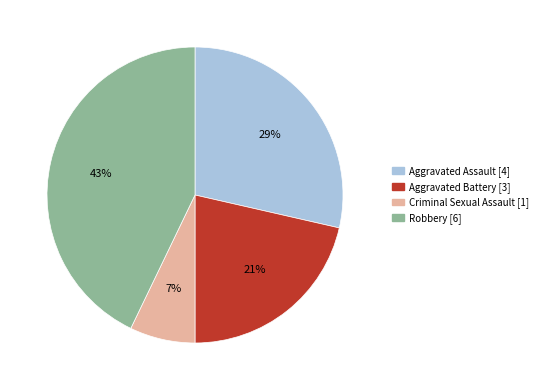

Between Robbery [6] and Criminal Sexual Assault [1], which is larger?

Robbery [6]